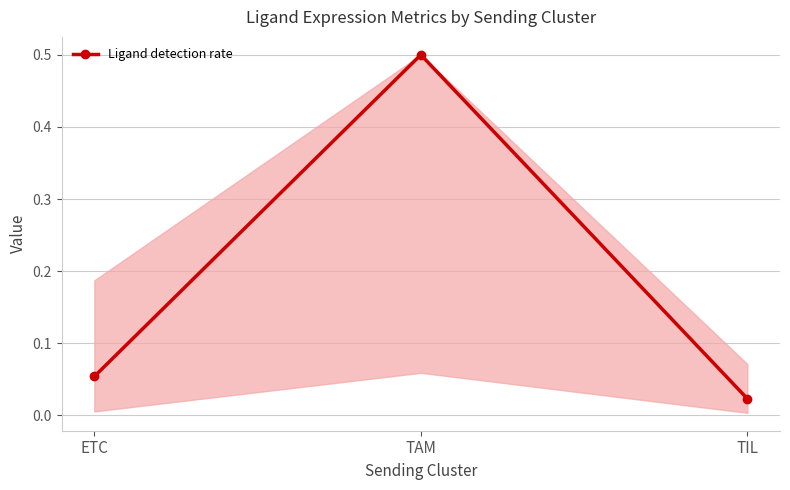

What is the change in value from TAM to TIL?

-0.5